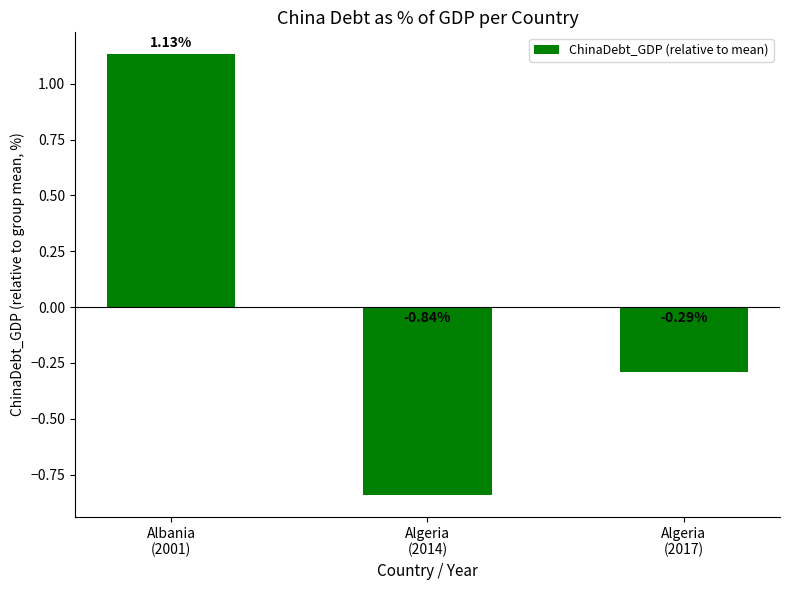

What is the difference between the maximum and minimum values?

2.0